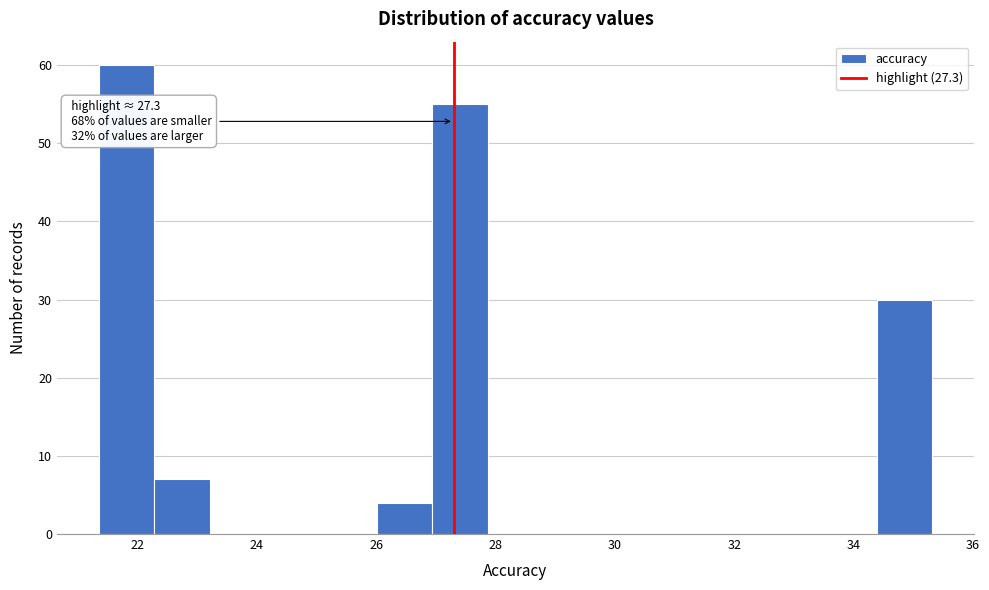

Which range on the x-axis has the tallest bar?

21.4 to 22.2